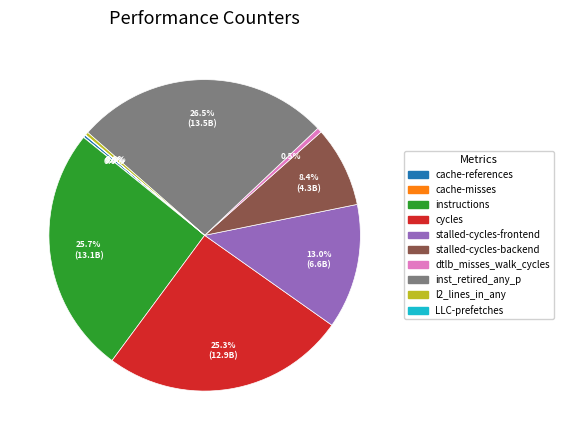

To the nearest percent, what portion does stalled-cycles-backend represent?

8%